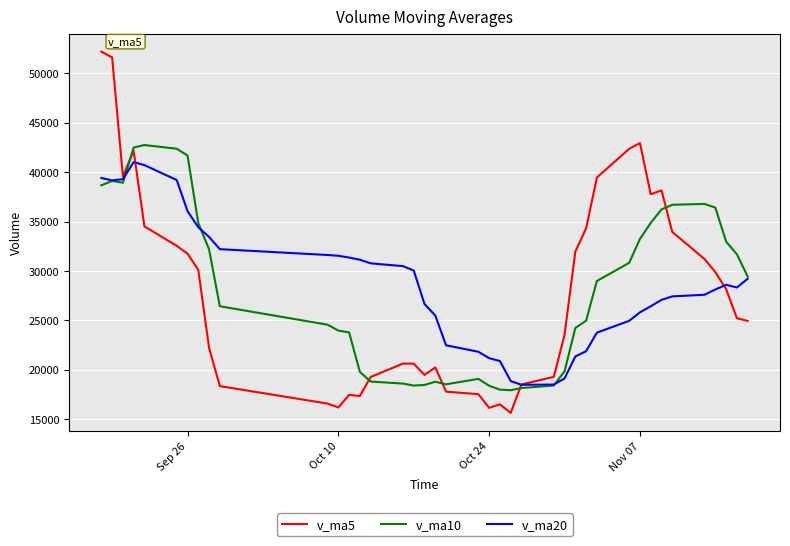

Which series has the largest range (max minus min)?

v_ma5